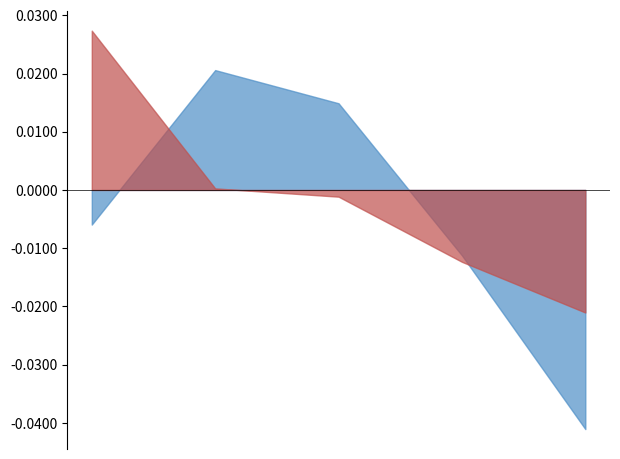

In Portfolio pct_change, how many points are higher than both neighbors (excluding endpoints)?

1